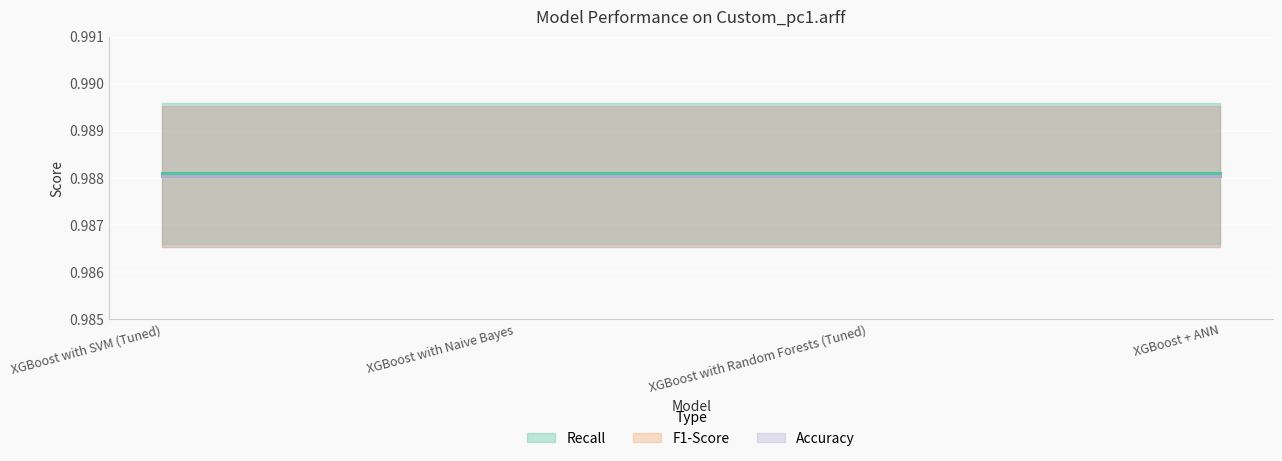

What are all the series names shown in the legend?

Recall, F1-Score, Accuracy